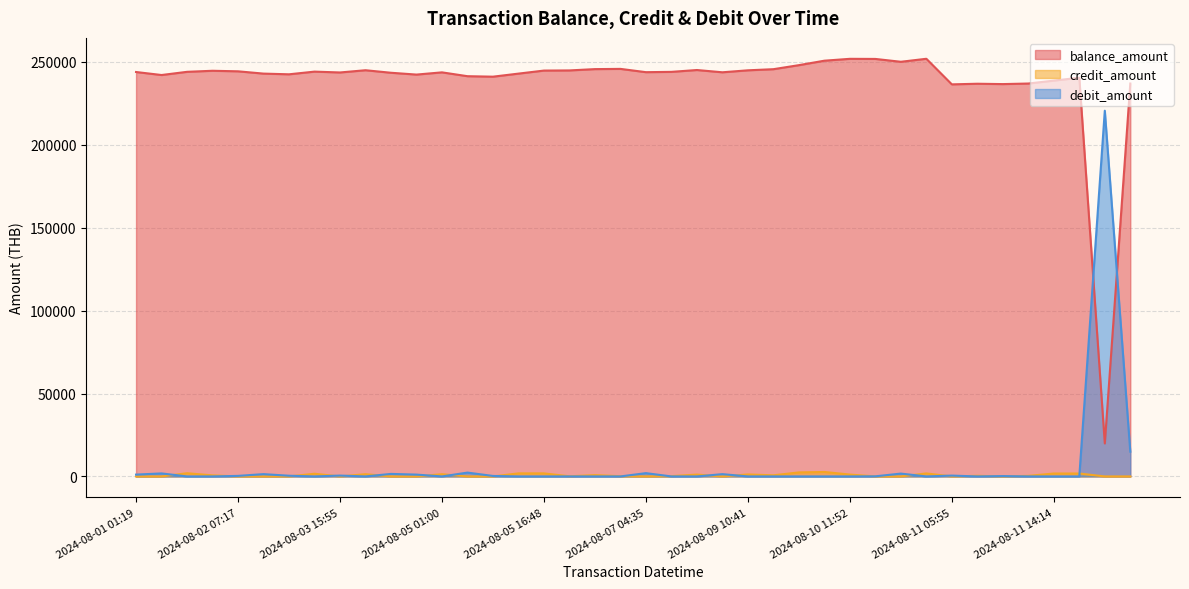

Which label corresponds to the smallest value in the chart?

2024-08-01 01:19